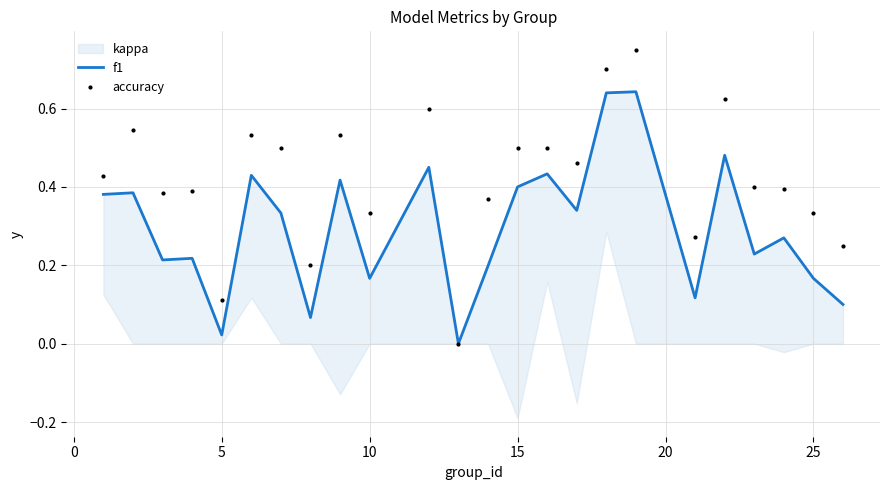

What is the sum of all accuracy values?

10.1